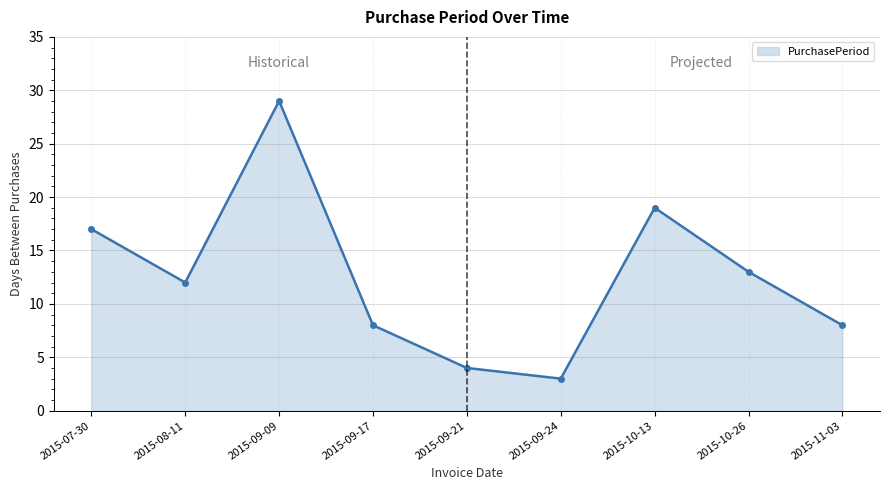

What is the difference between the second highest and second lowest values?

15